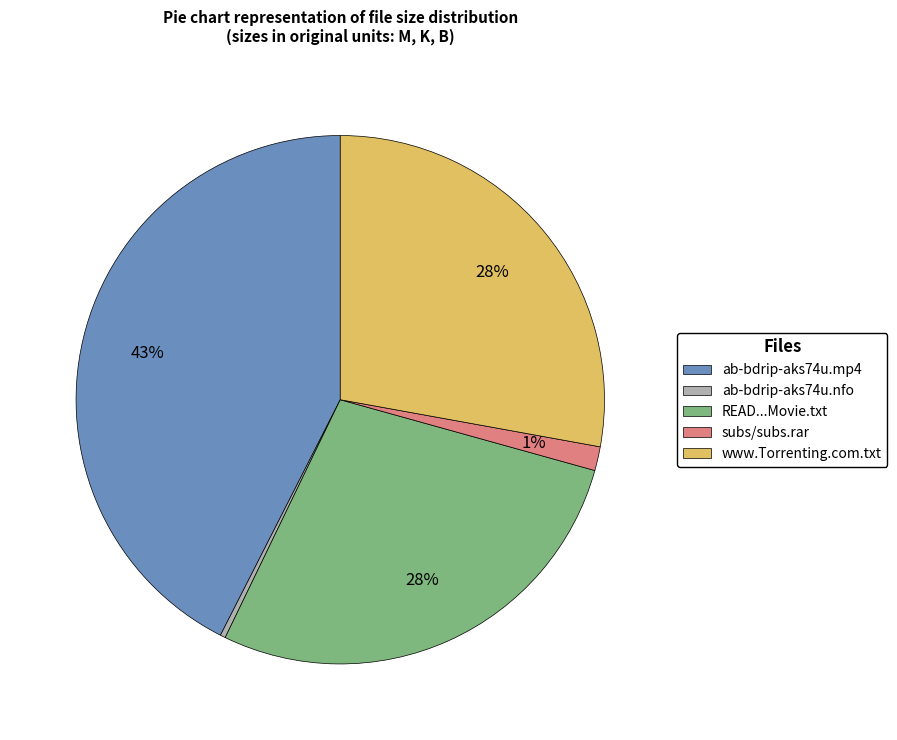

To the nearest percent, what is the average slice percentage?

20%